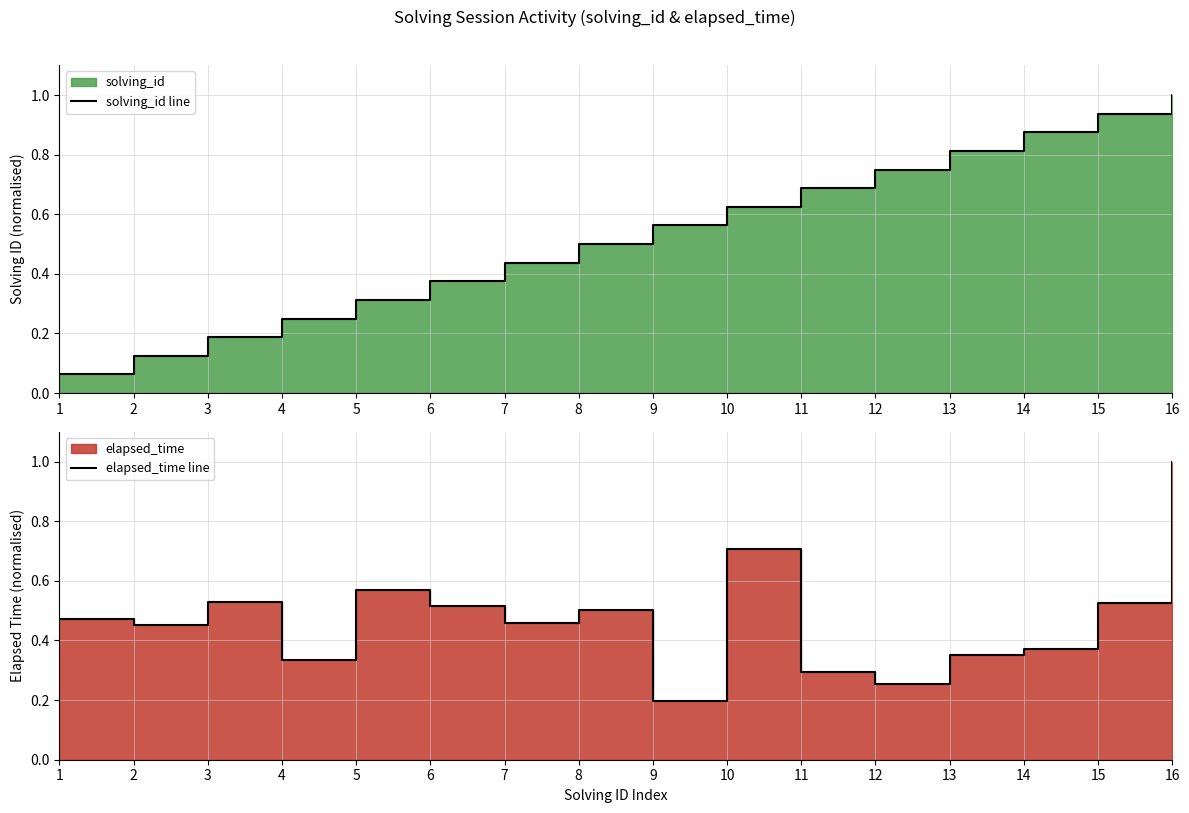

At which category does the chart reach its minimum across all series?

1